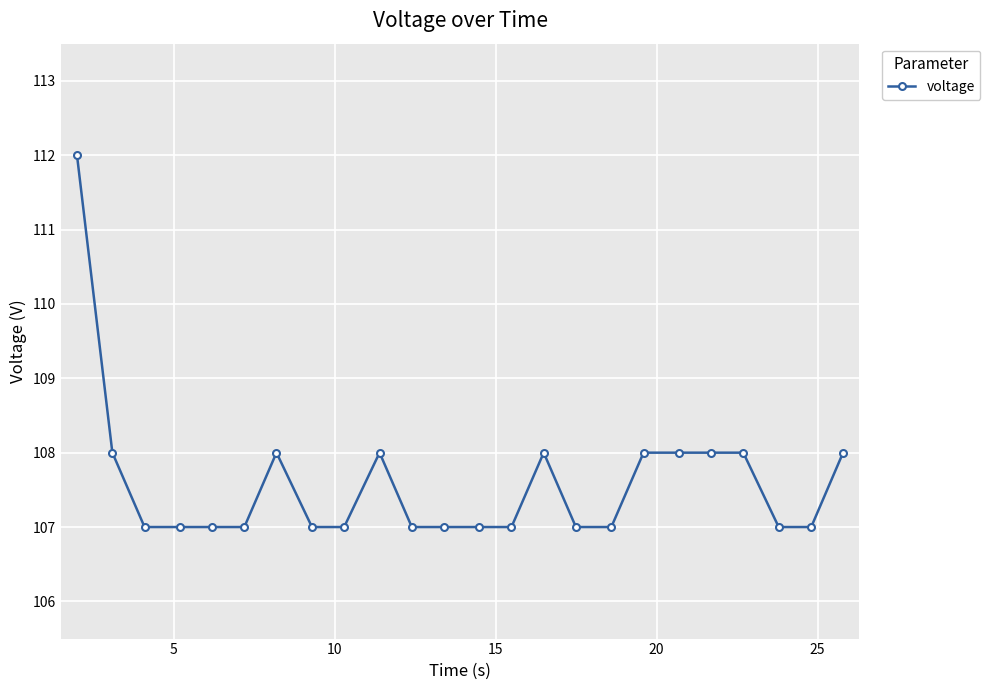

How many lines are shown in the chart?

1